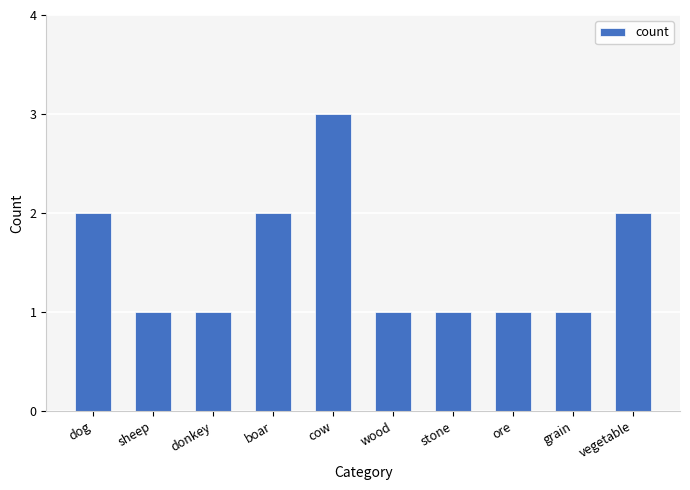

True or false: the data shows 2 at donkey.

False